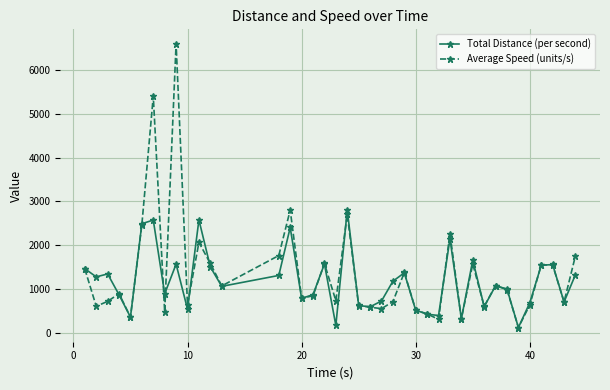

What is the highest value of the Average Speed (units/s) series?

6604.9